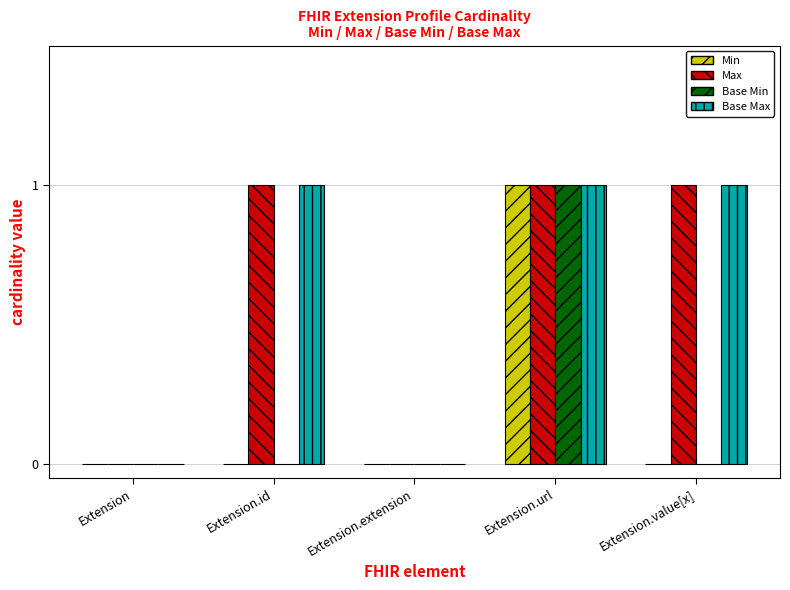

Is the value of Base Min at Extension.url greater than the value of Min at Extension.id?

Yes